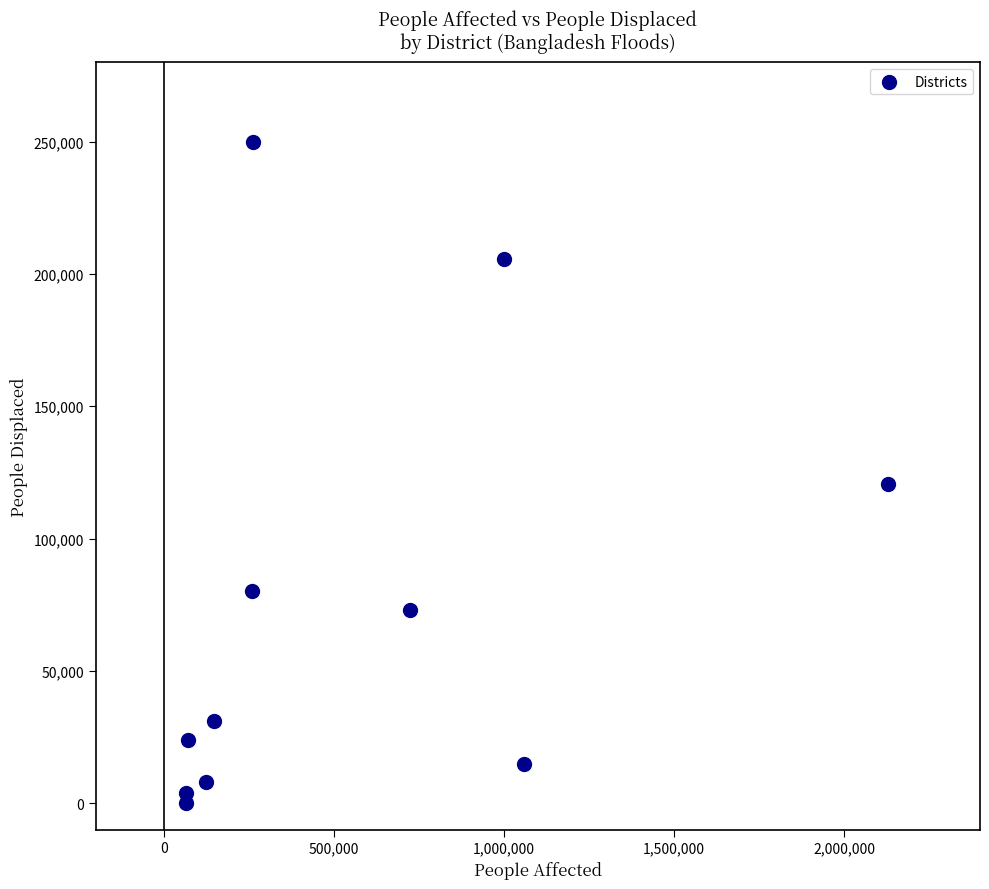

What is the average X value?

536991